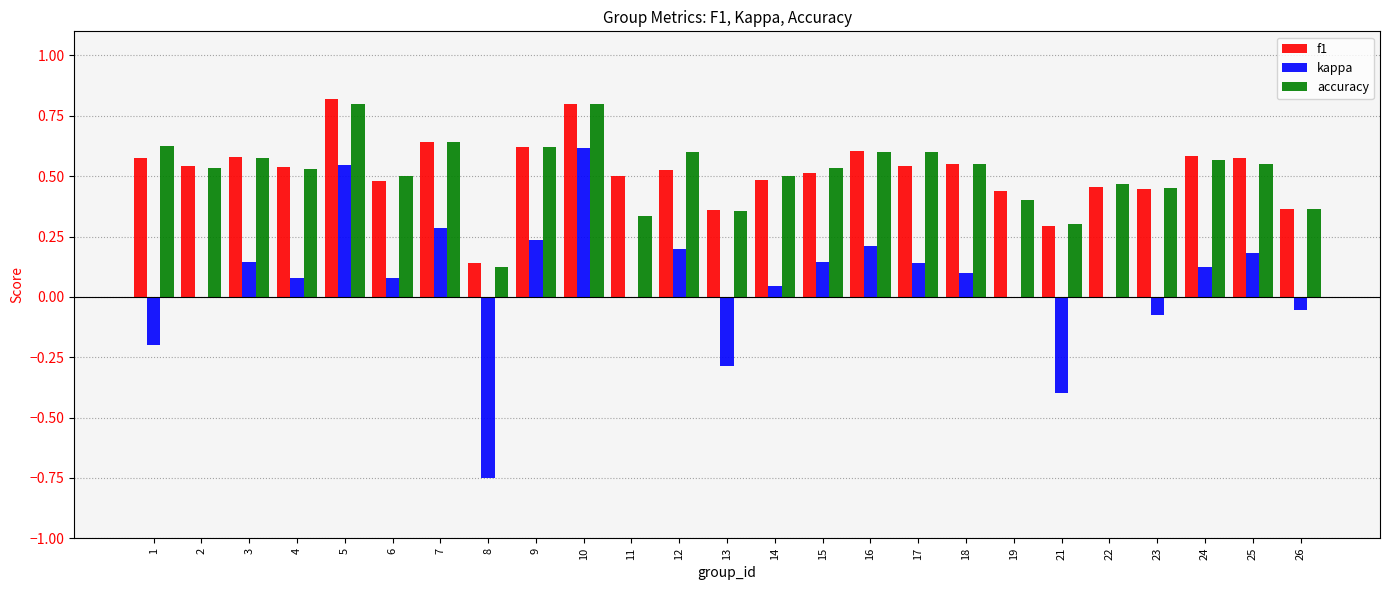

What is the sum of all kappa values?

1.4